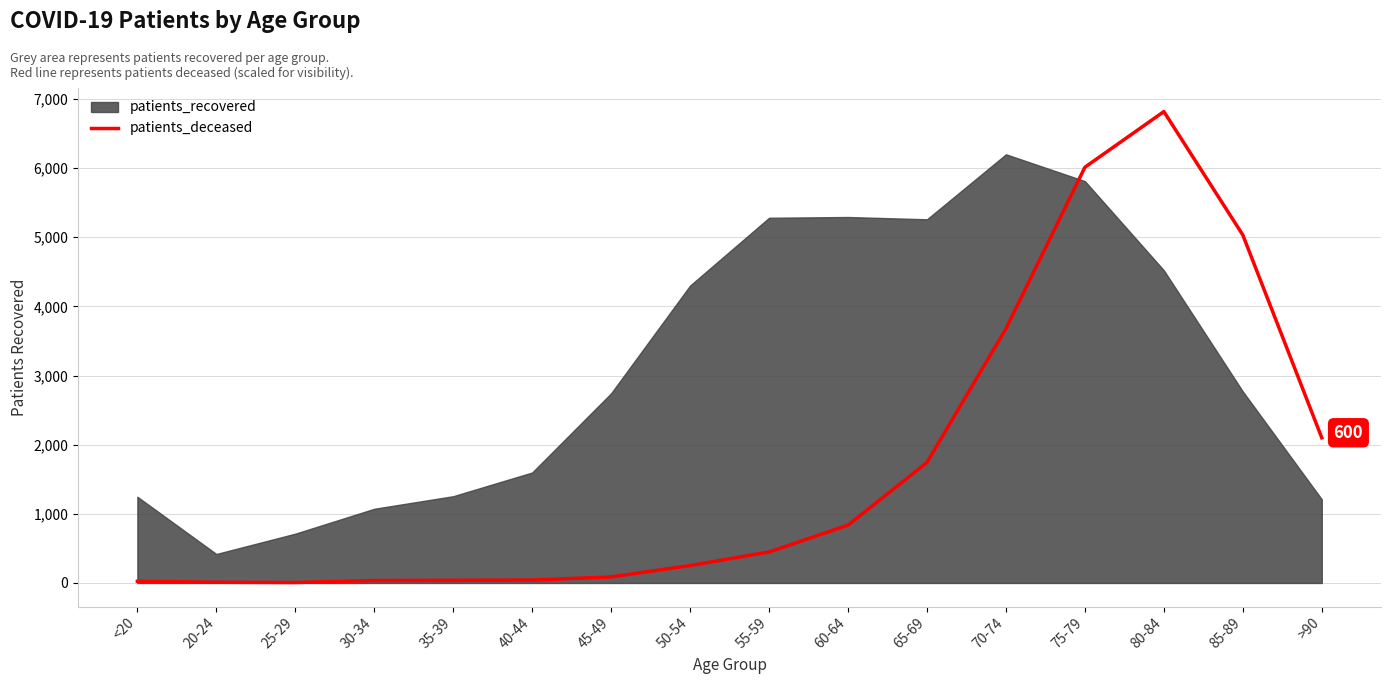

What is the maximum value for patients_deceased?

6818.0